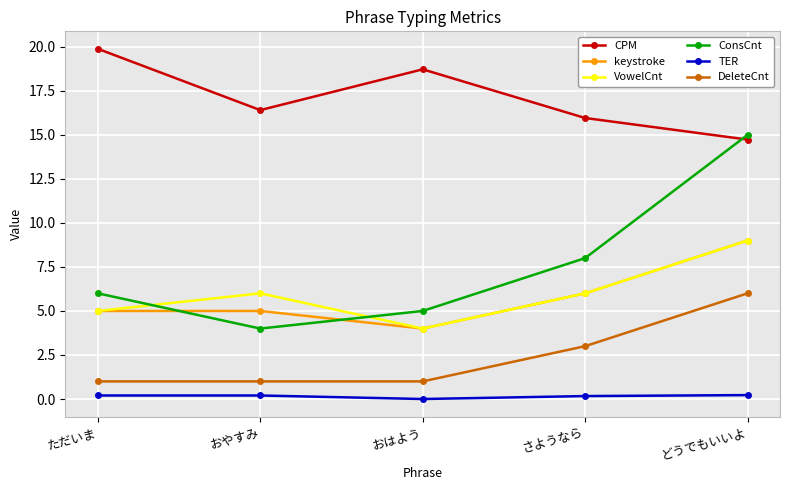

How many lines are shown in the chart?

6